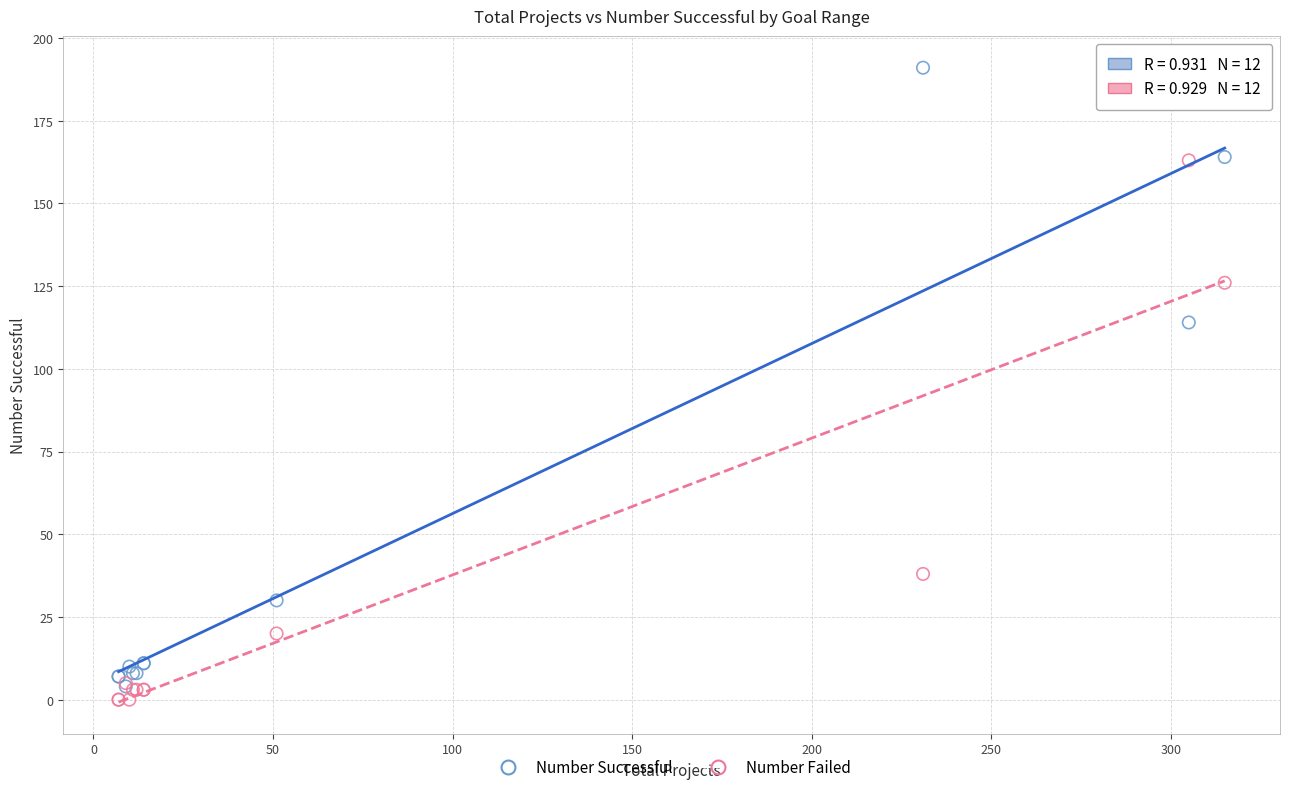

Across all series, what Y value is closest to 95?

114